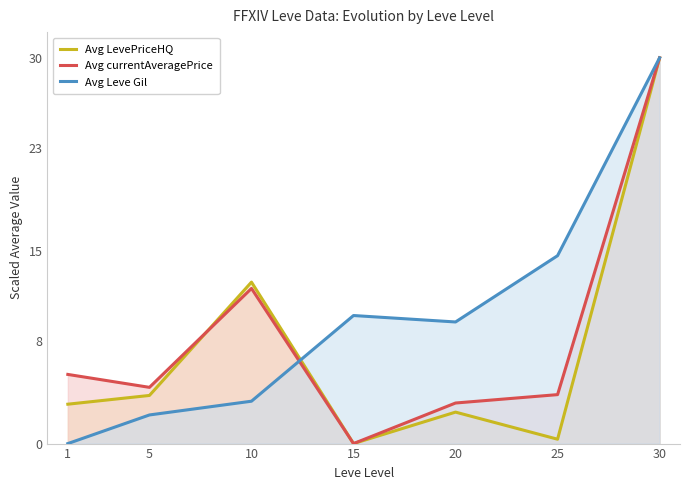

Reading left to right, extract all data points from this chart.

Avg LevePriceHQ: 3.1	3.7	12.6	0.0	2.4	0.3	30.0
Avg currentAveragePrice: 5.4	4.4	12.1	0.0	3.2	3.8	30.0
Avg Leve Gil: 0.0	2.2	3.3	10.0	9.5	14.6	30.0